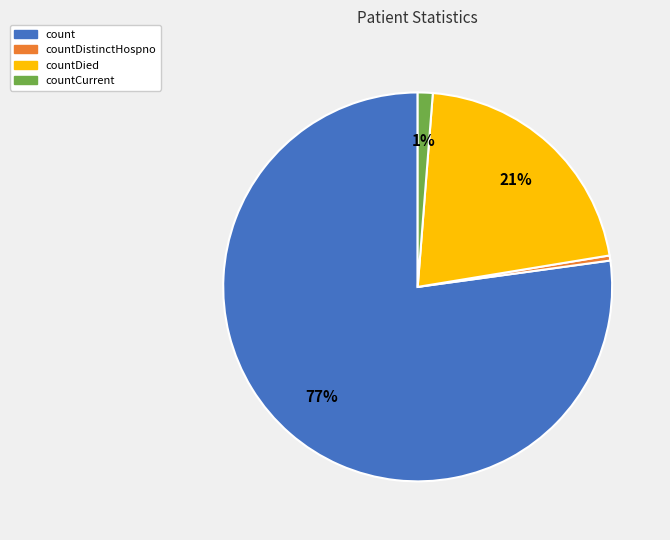

Is the sum of countCurrent and countDistinctHospno greater than half?

No